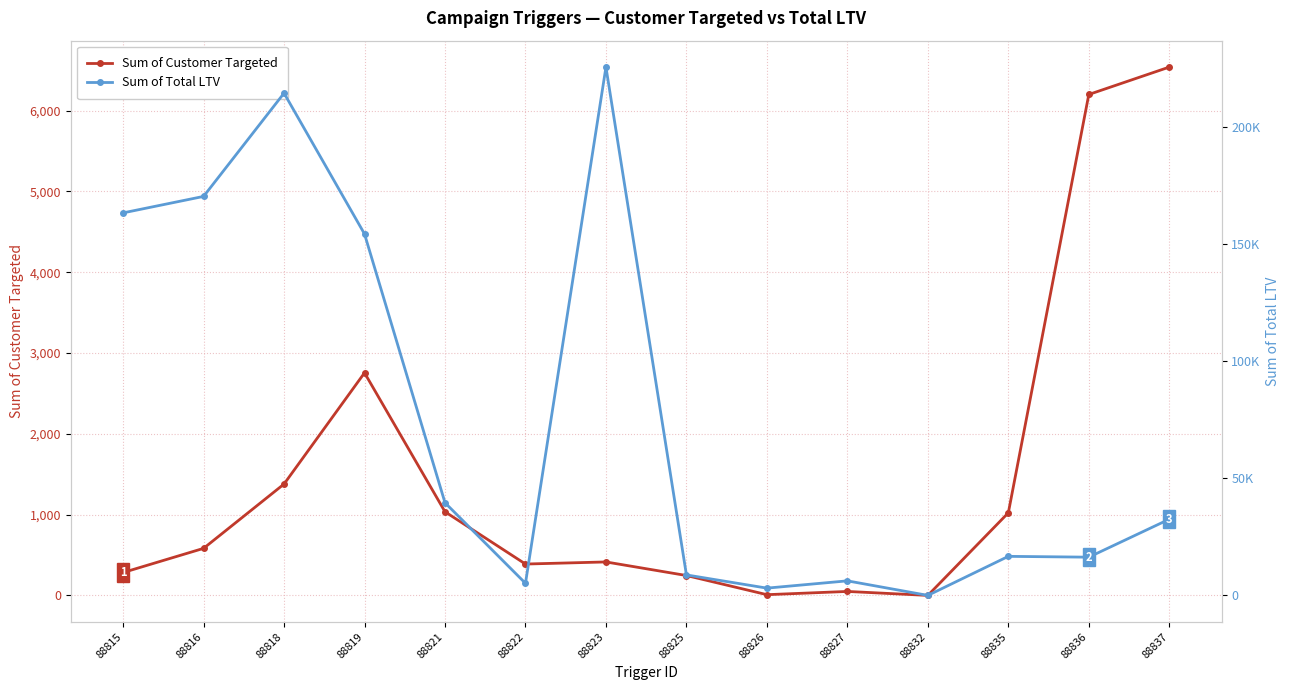

At which category does Sum of Customer Targeted reach its first local peak?

88819